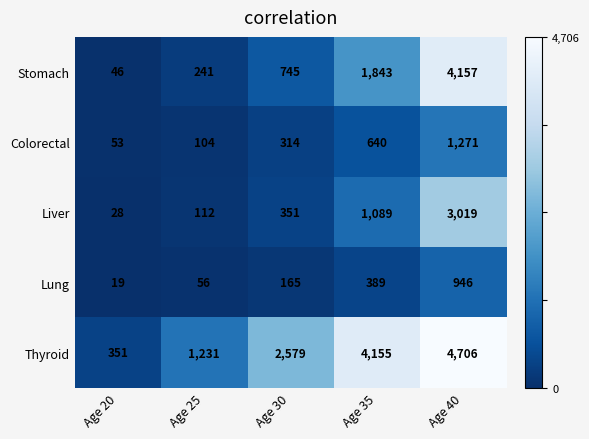

How many series are shown in this chart?

5